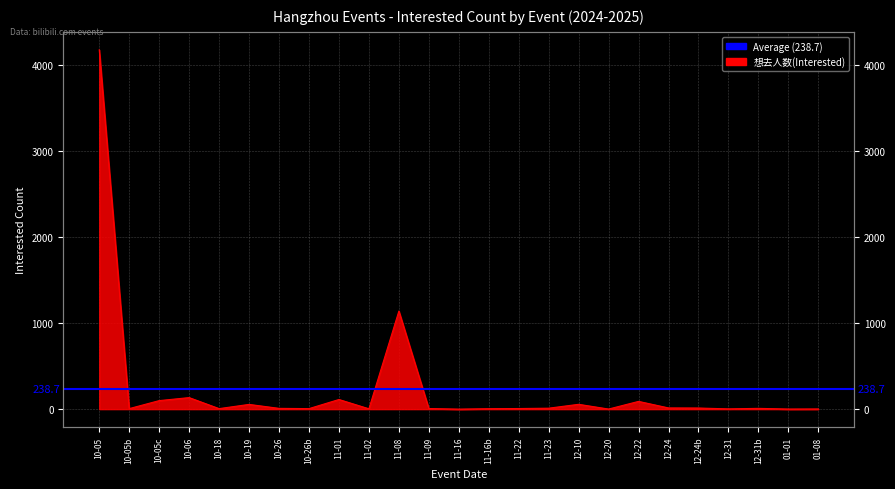

How many values are below 9?

12